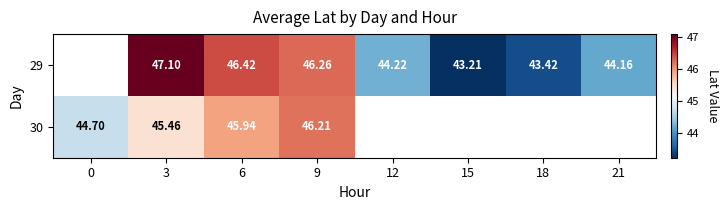

Is the value of 30 at 6 greater than the value of 29 at 21?

Yes